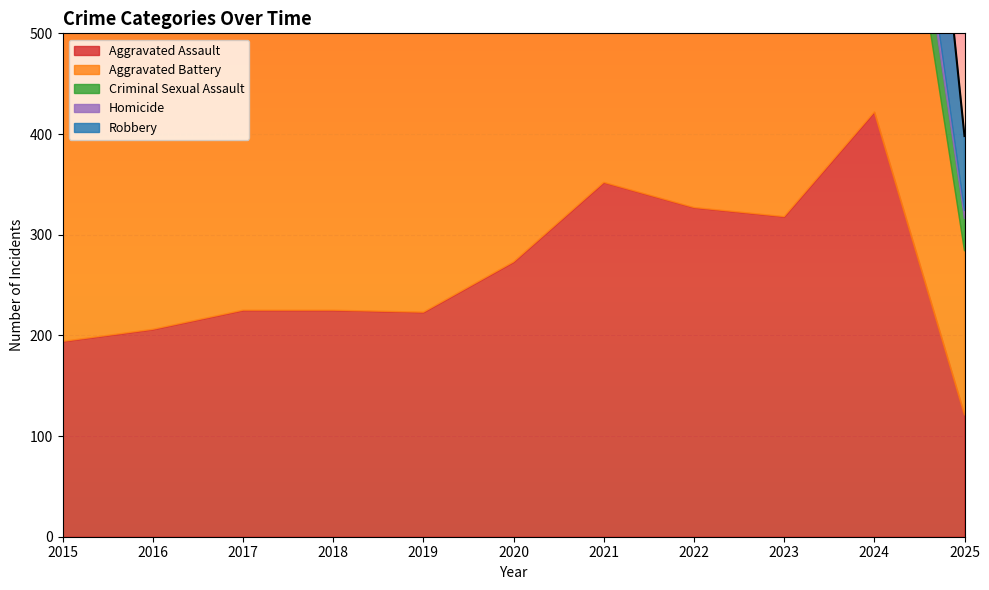

Does the chart display data point markers on the line(s)?

No